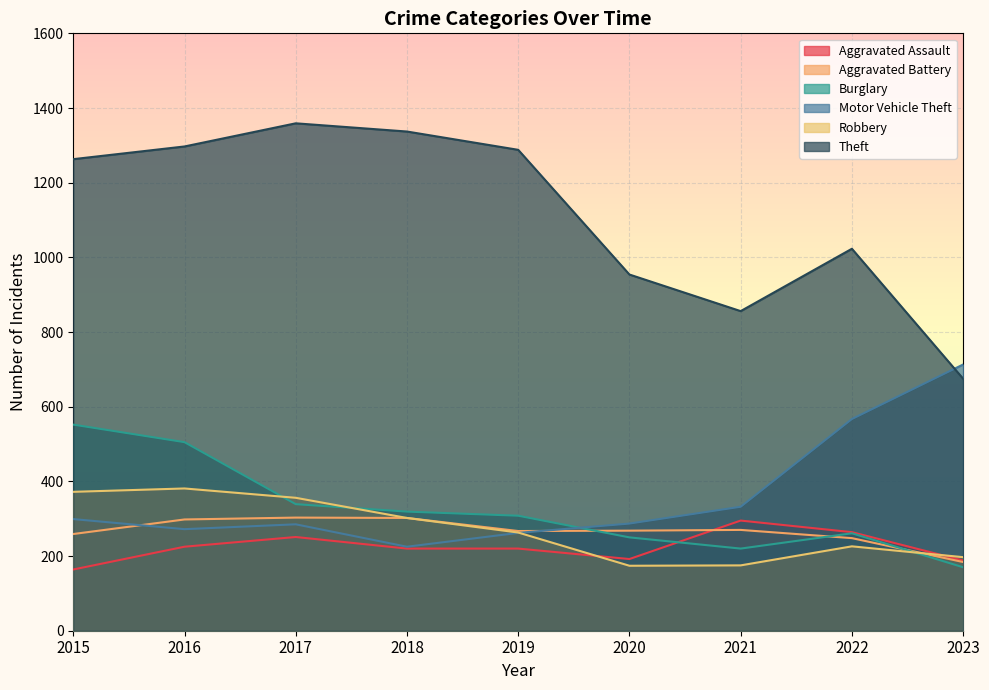

The value of Aggravated Assault at 2023 is 304. True or false?

False